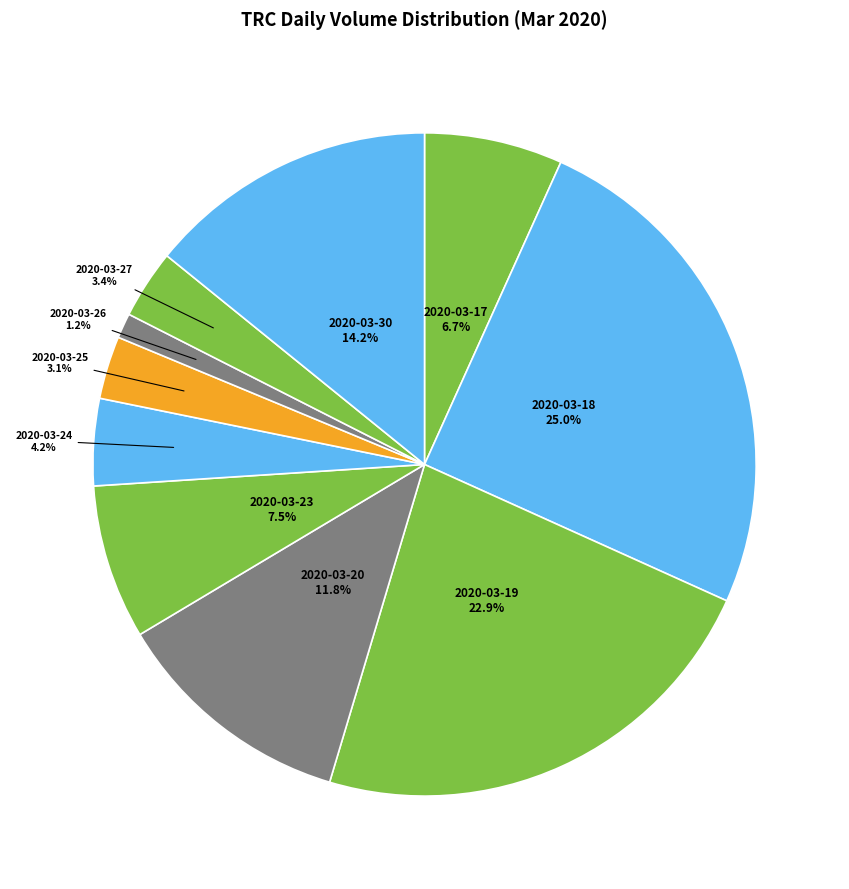

Does 2020-03-18 account for over 50% of the chart?

No